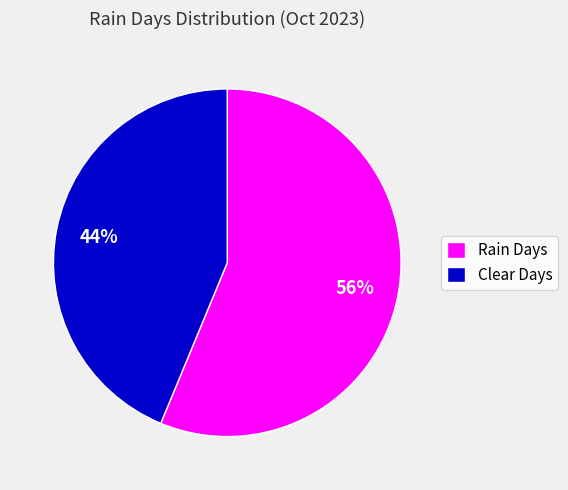

Is Clear Days the majority of the pie?

No